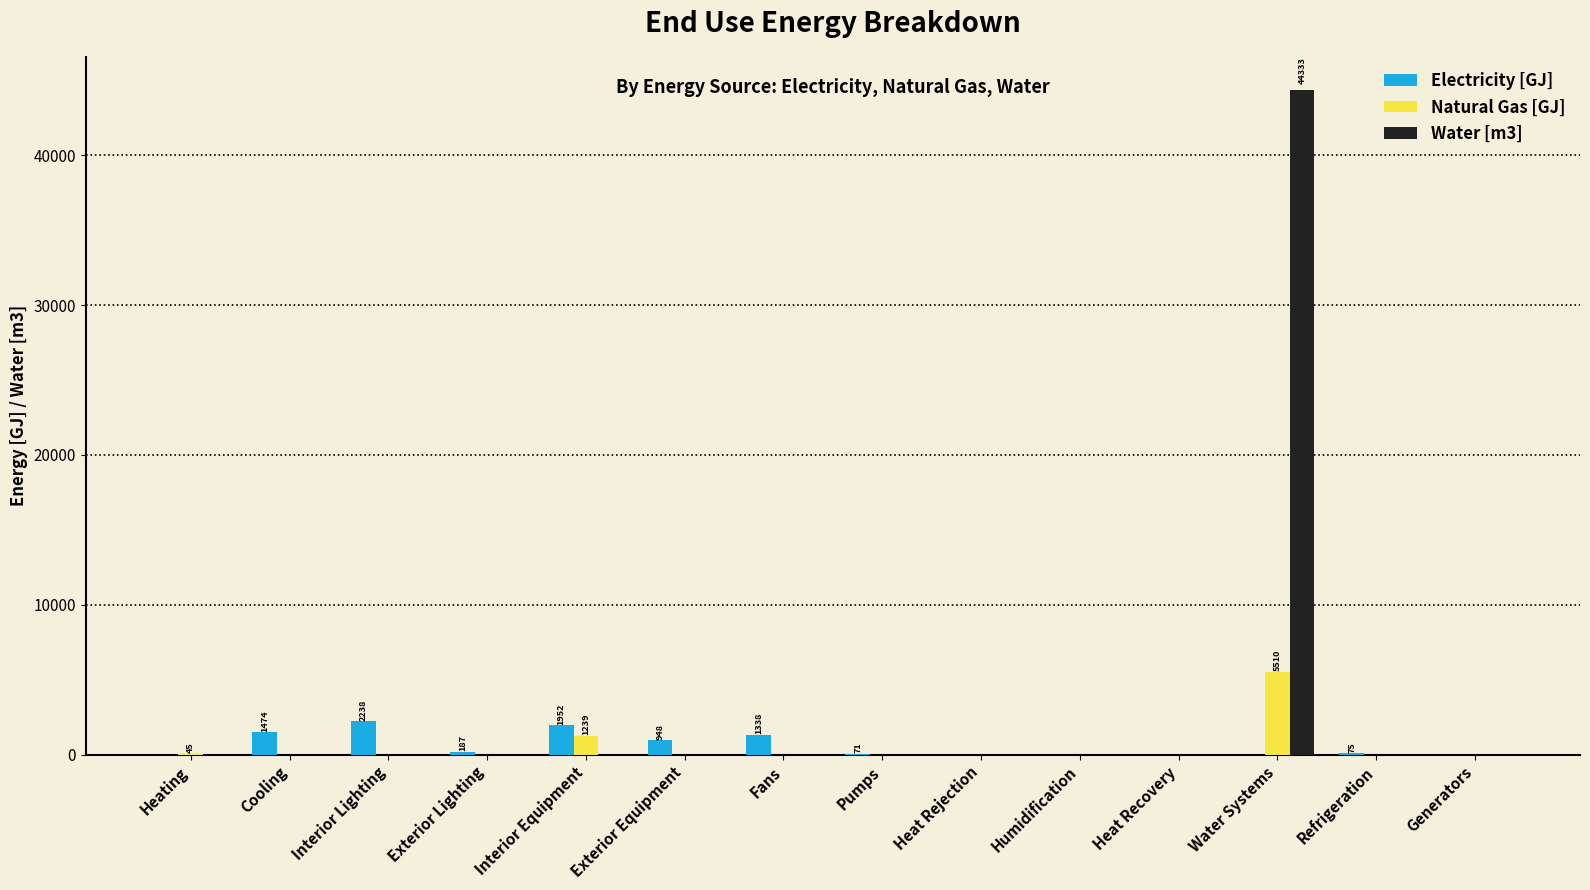

What is the sum of all Water [m3] values?

44332.9